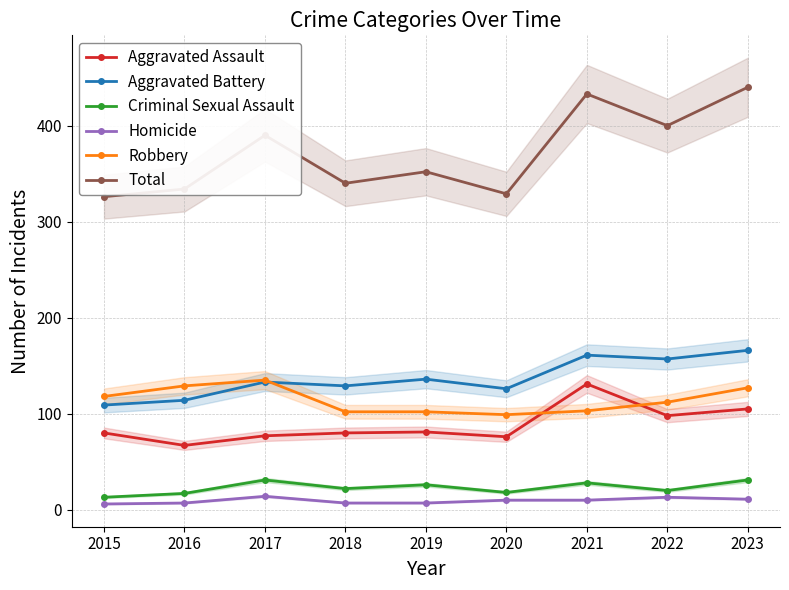

True or false: Total and Aggravated Battery cross at least once.

False